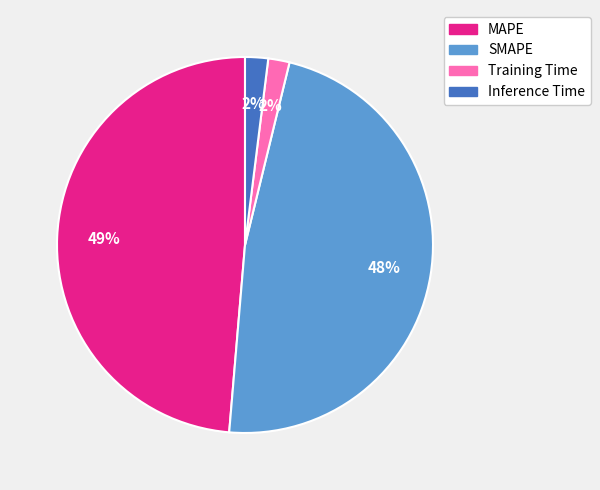

How many segments does this pie chart have?

4